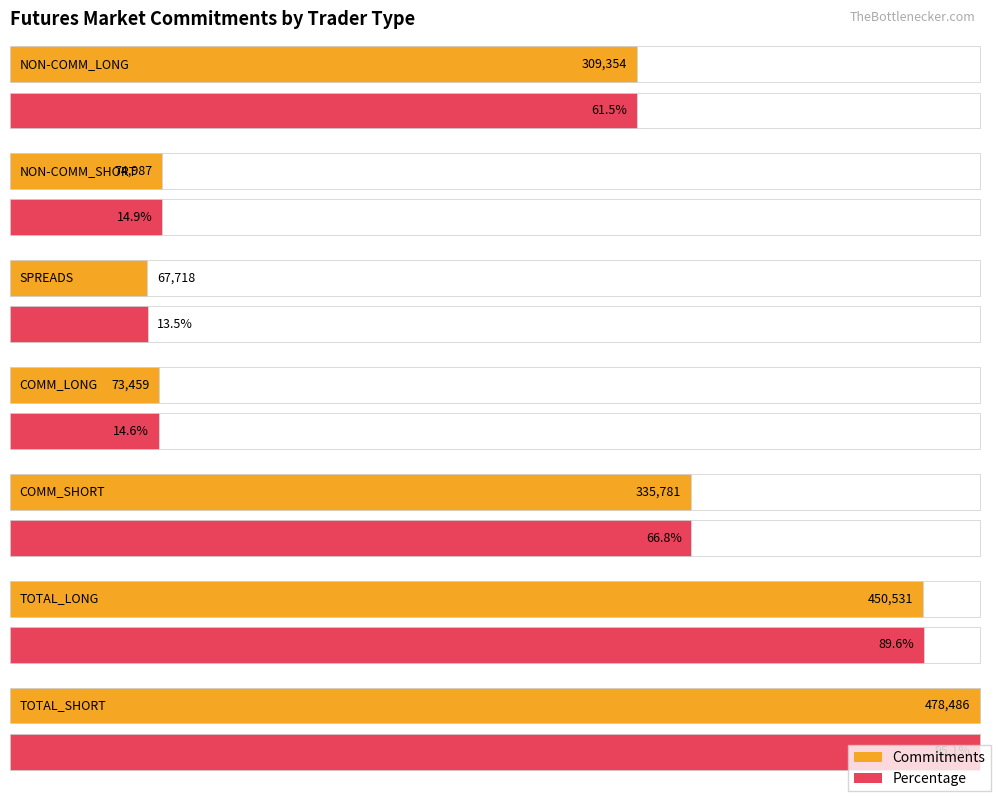

At which label does Commitments first exceed 309354?

COMM_SHORT